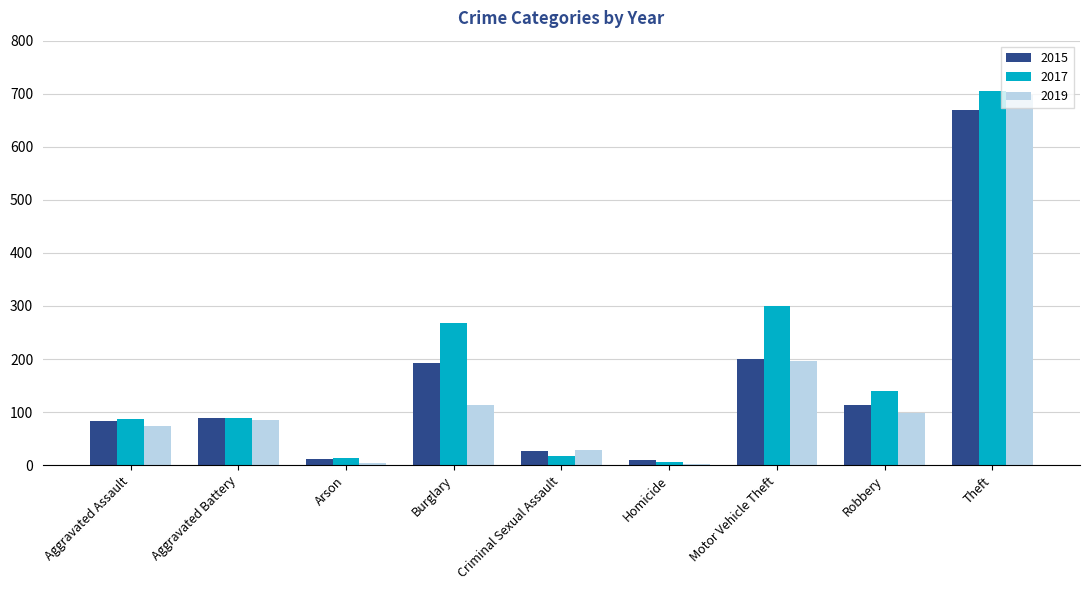

What is the minimum value shown in the chart?

3